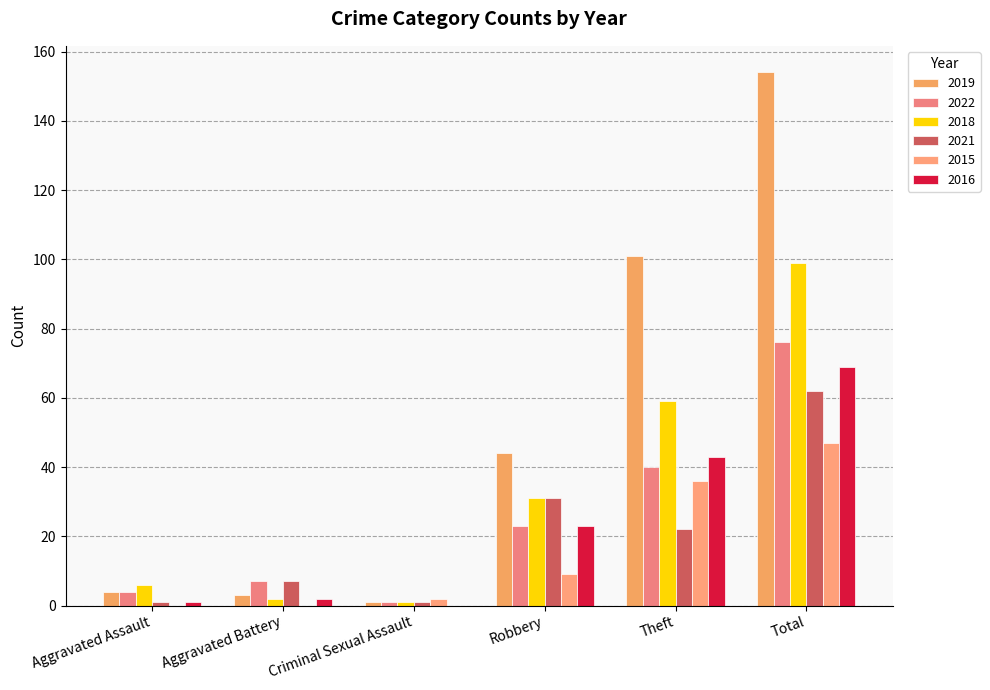

What is the label of the 1st bar from the right?

Total